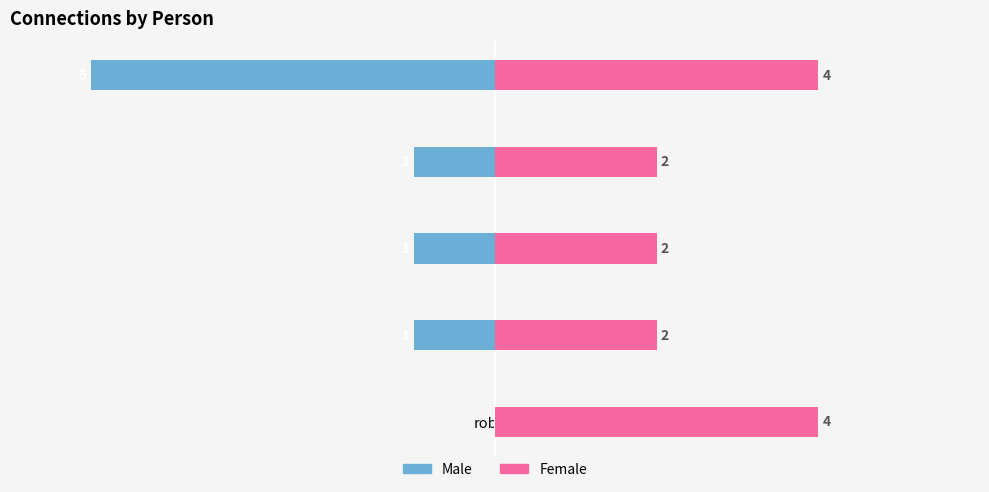

What is the difference between the second highest and second lowest values in the Female series?

2